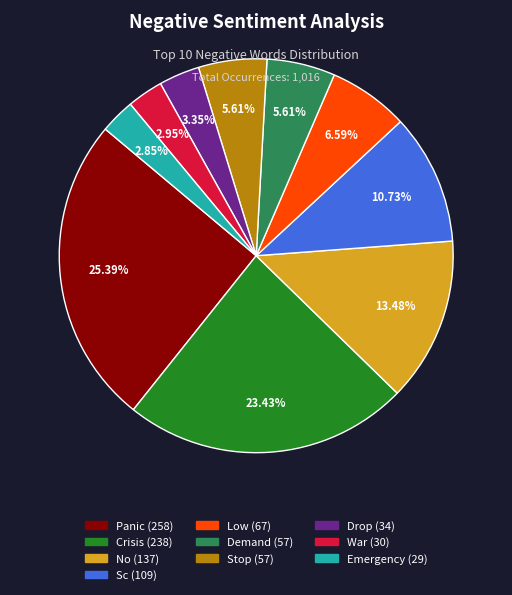

Is there any slice that represents more than half of the pie?

No